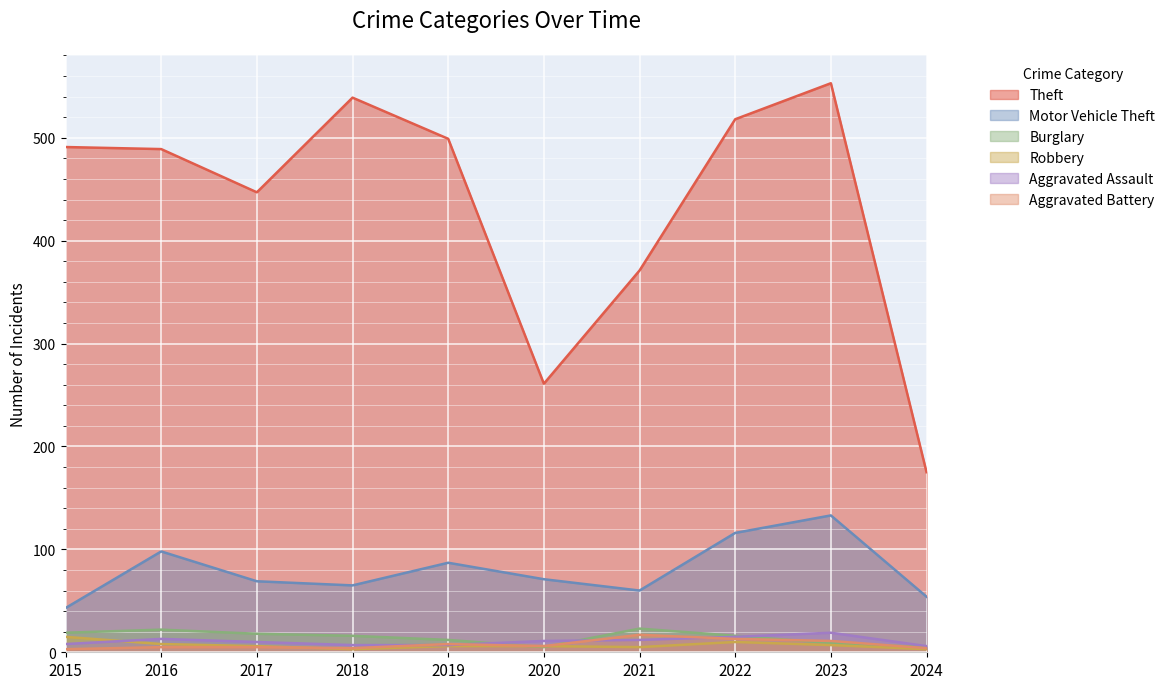

Is the value of Robbery at 2017 greater than the value of Theft at 2021?

No